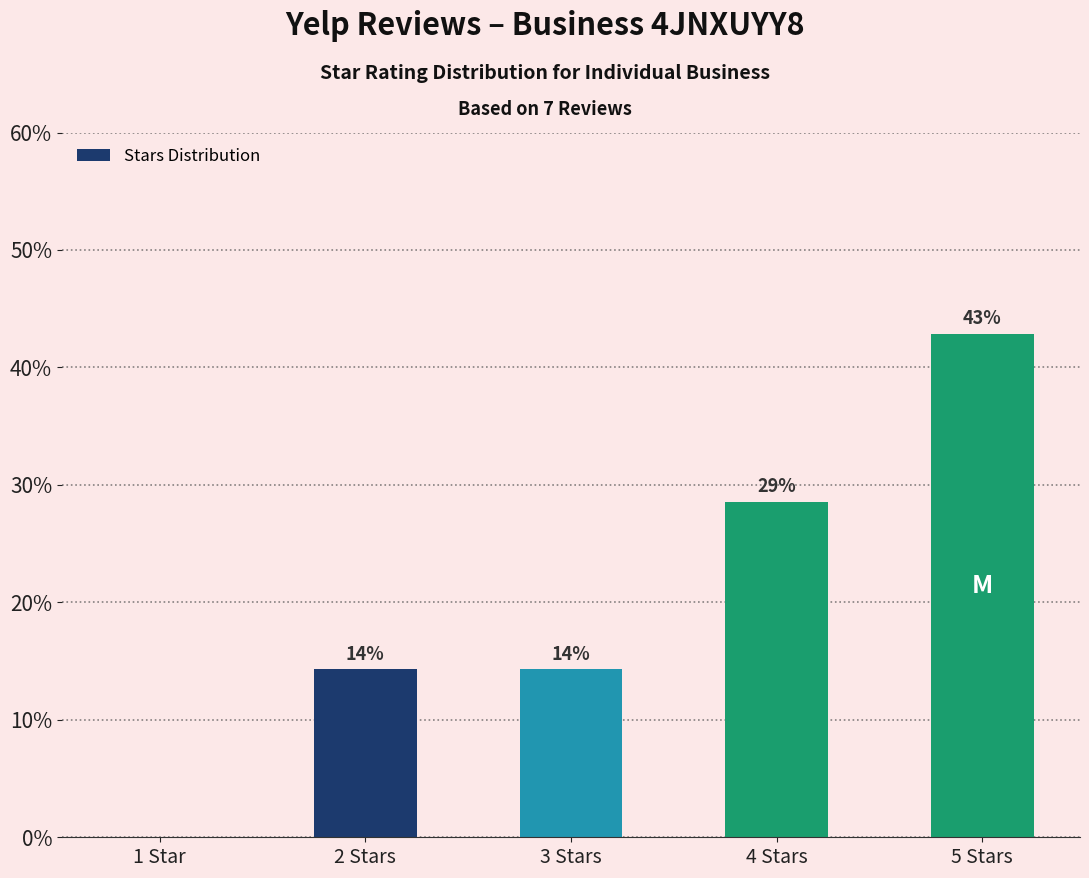

What position from the right is 2 Stars?

4